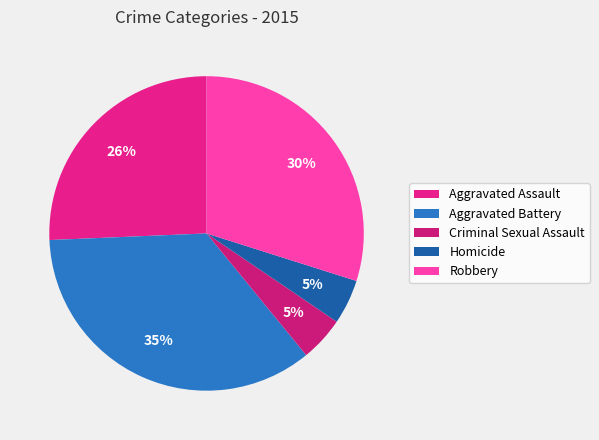

Is it true that Homicide is 5% of the pie?

True